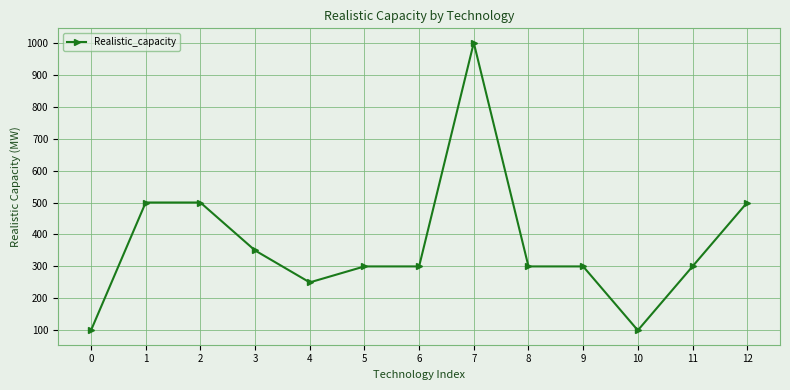

What is the maximum value shown in the chart?

1000